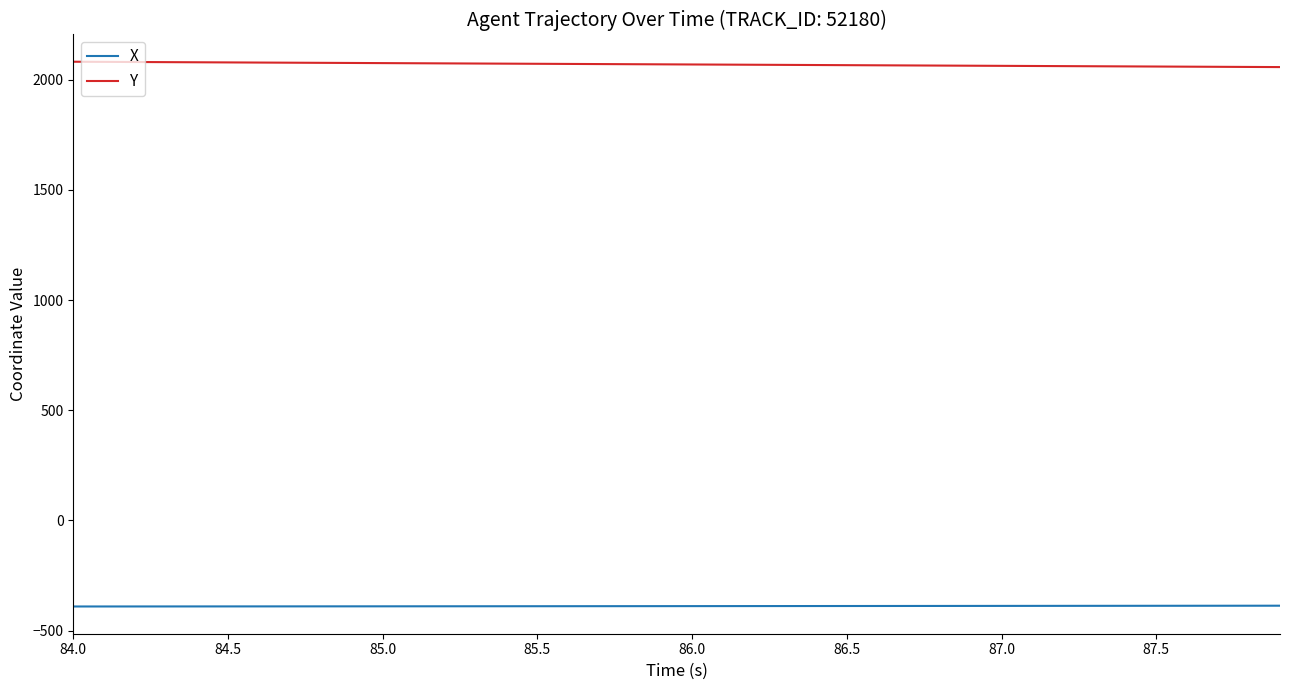

Rank the series by their average value, from lowest to highest.

X, Y